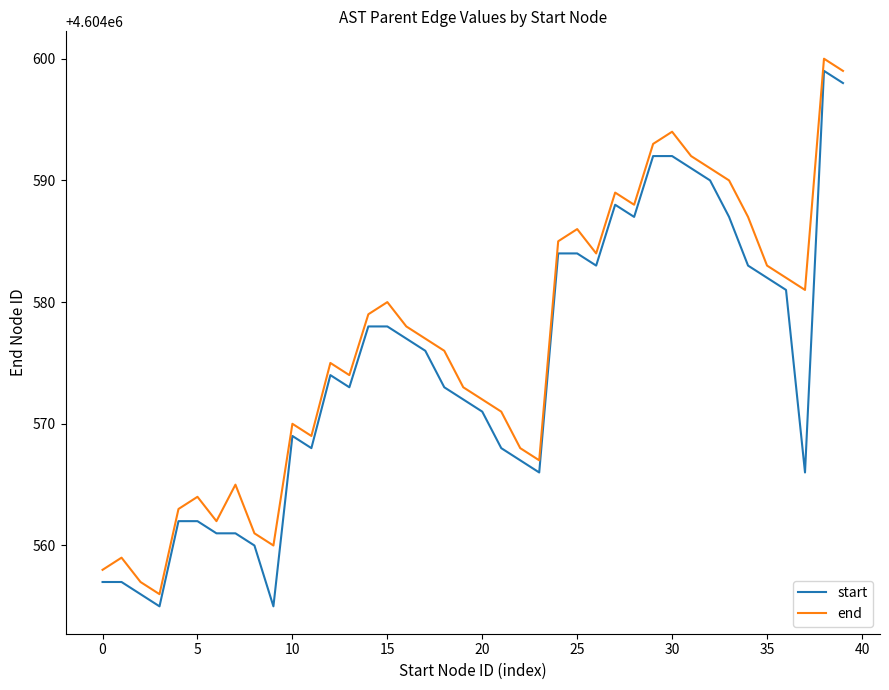

True or false: start and end cross at least once.

False